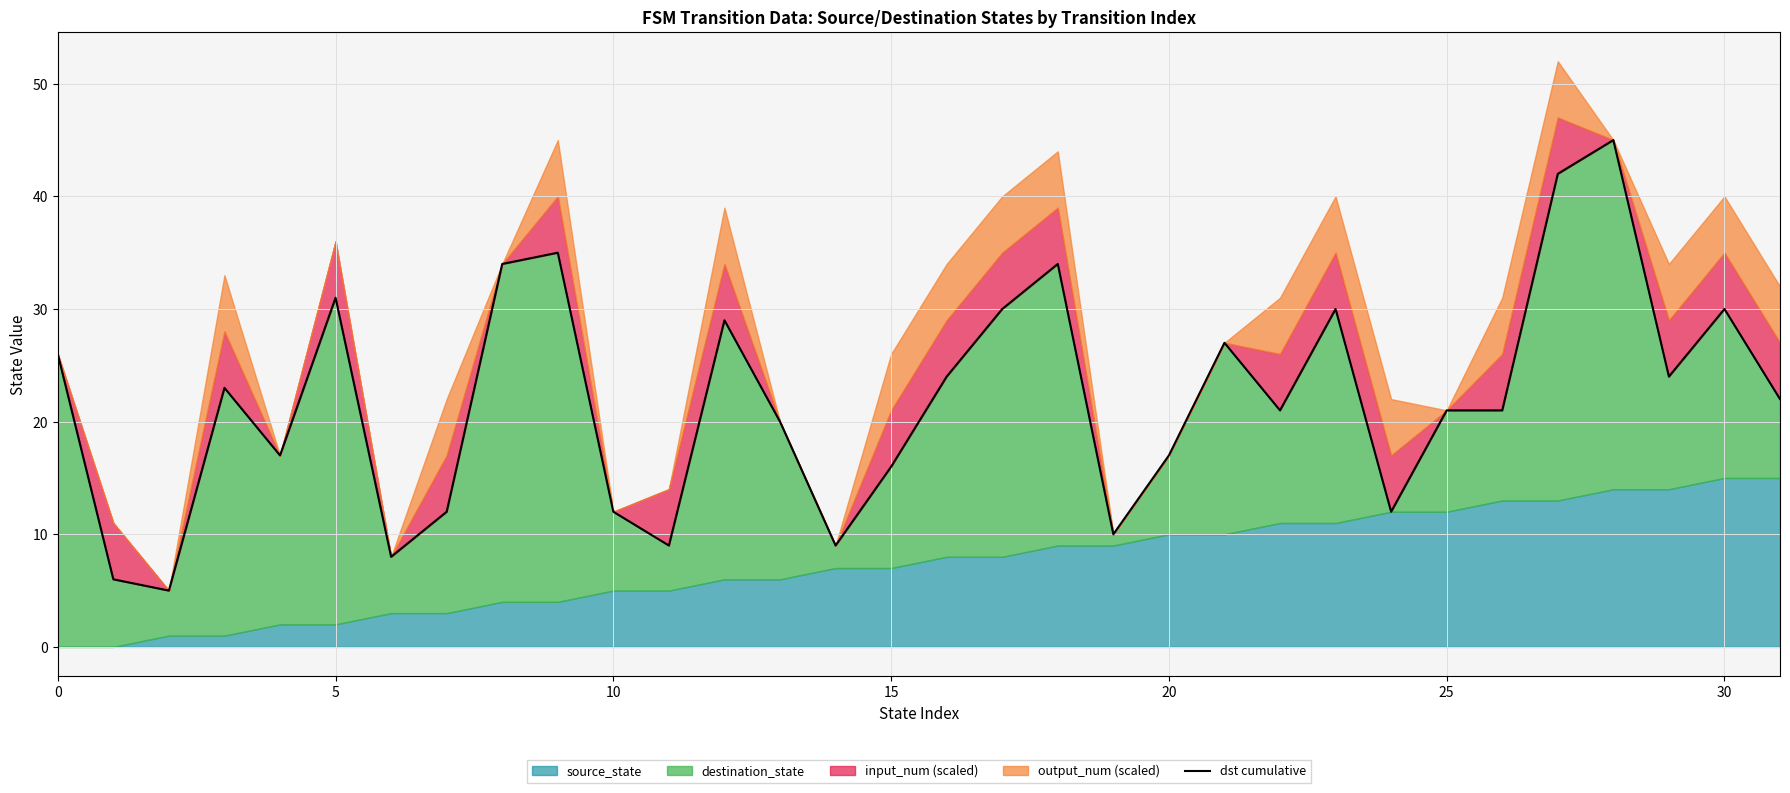

True or false: the data has more than 2 interior local peaks.

True